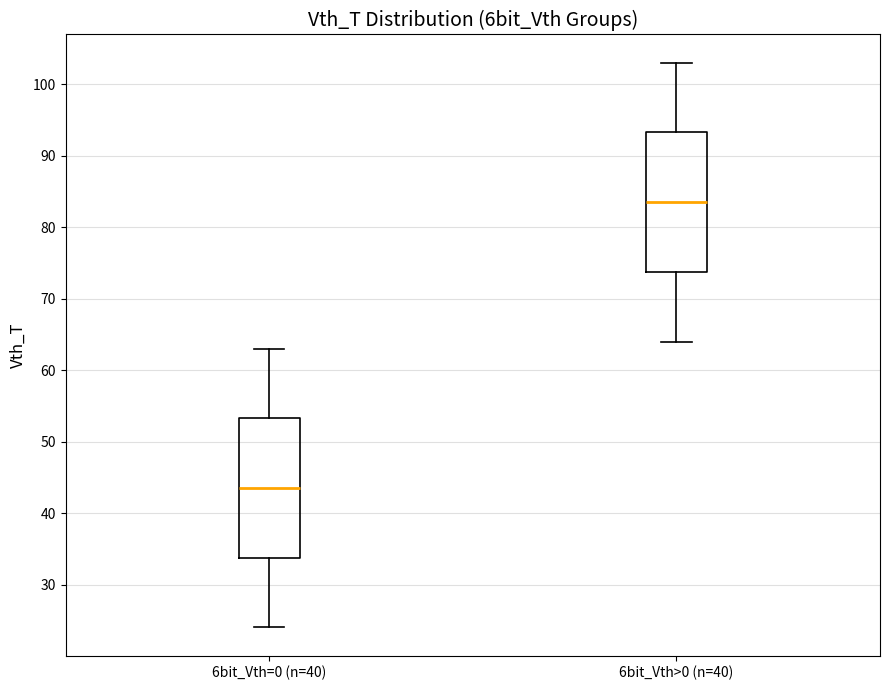

Reading left to right, transcribe this box plot: for each box, give where its median line is, the range the box spans, and where its two whiskers end, as read against the y-axis. The values are not printed on the chart, so give them approximately, as read against the axis.

6bit_Vth=0 (n=40): median 44, box 34 to 53, whiskers 24 to 63
6bit_Vth>0 (n=40): median 84, box 74 to 93, whiskers 64 to 103